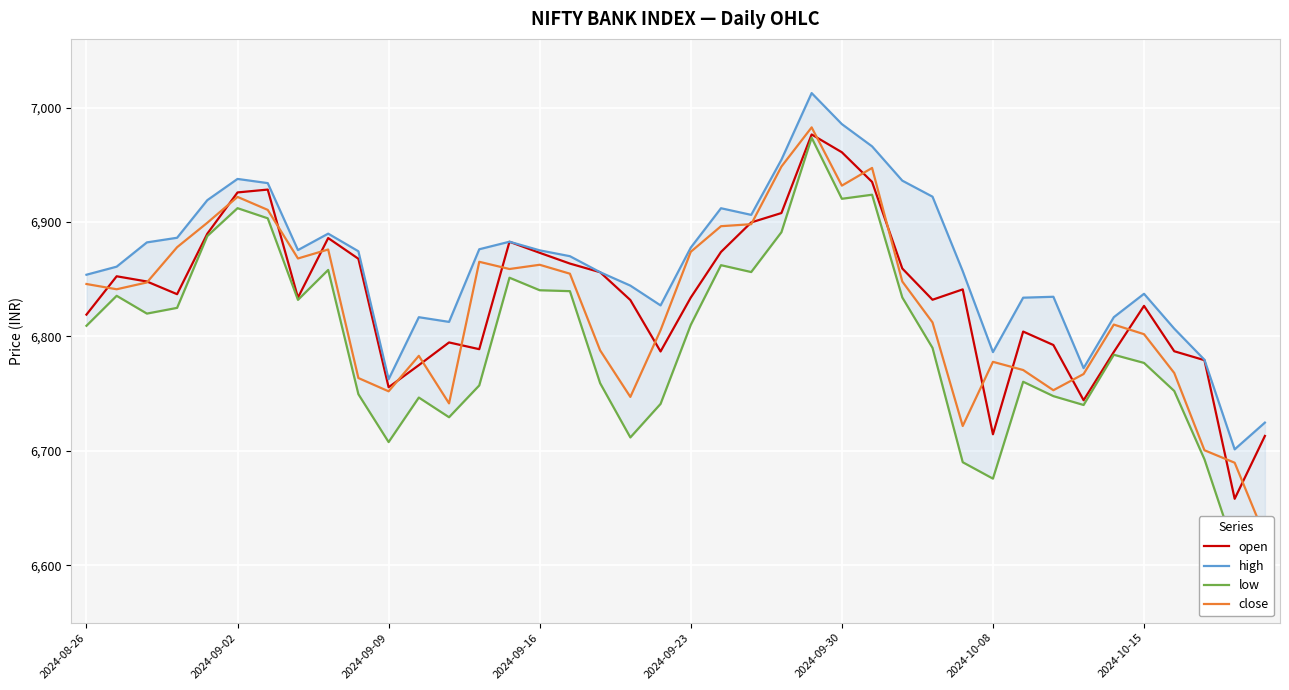

At which category is the sum across all series the highest?

24